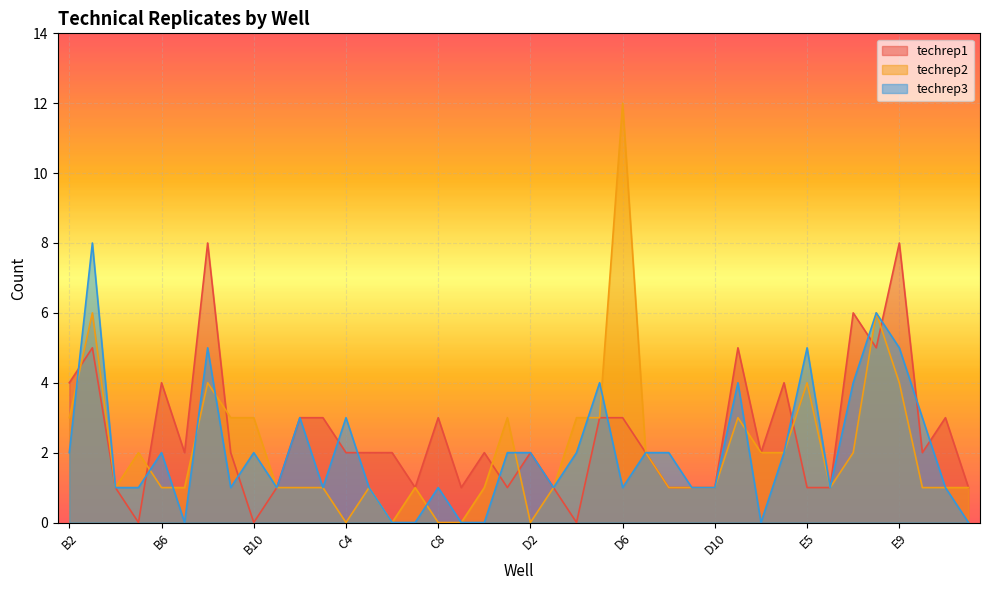

Where is the first local maximum for techrep2?

B3